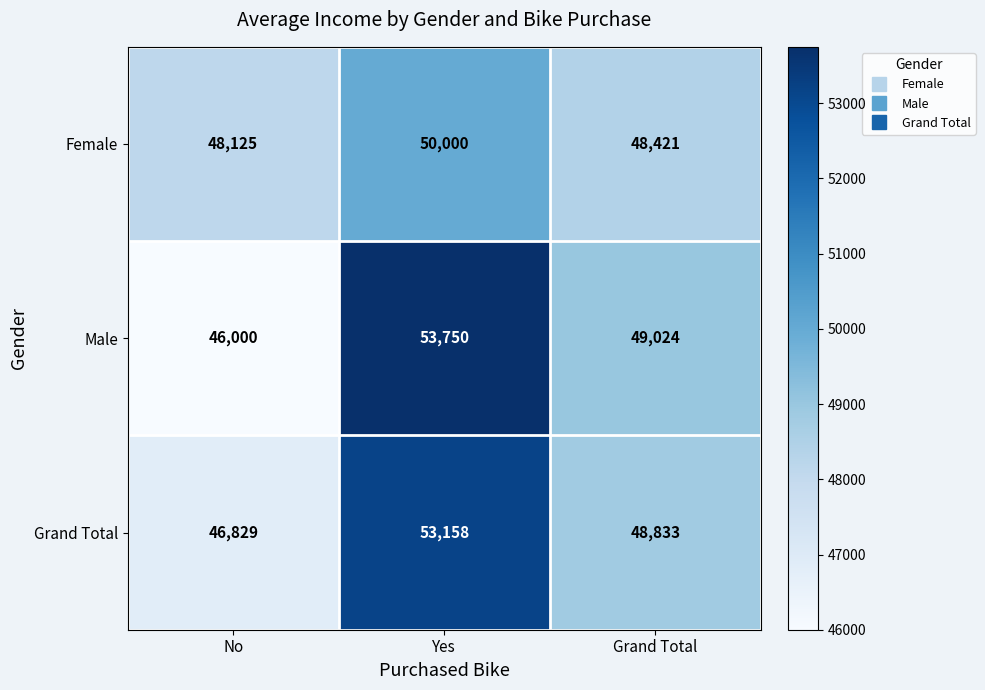

Which series has the largest range (max minus min)?

Male